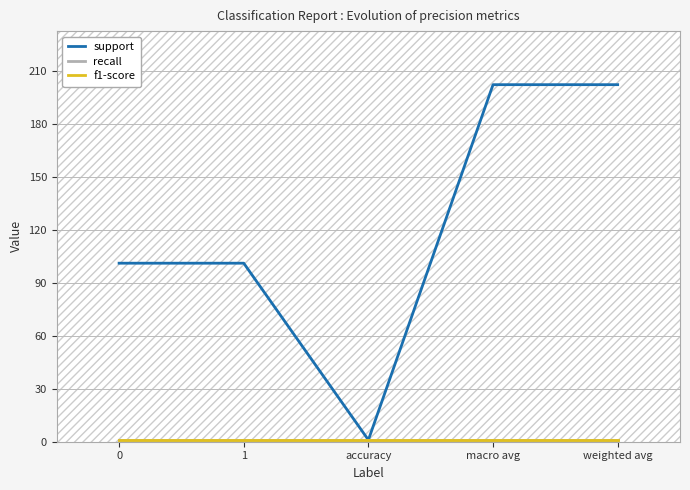

True or false: support has more than 0 points higher than both neighbors.

False